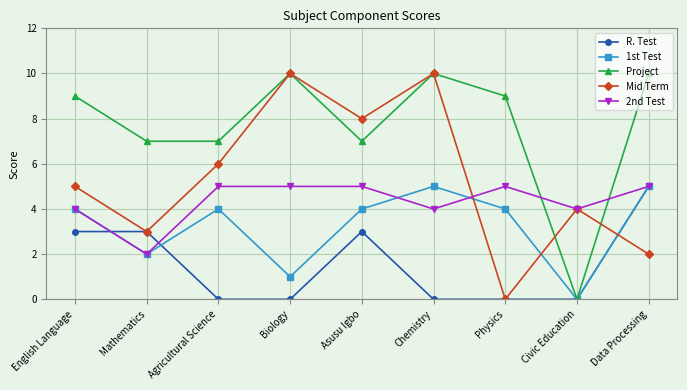

Which series ends up on top after the final intersection of Project and 2nd Test?

Project